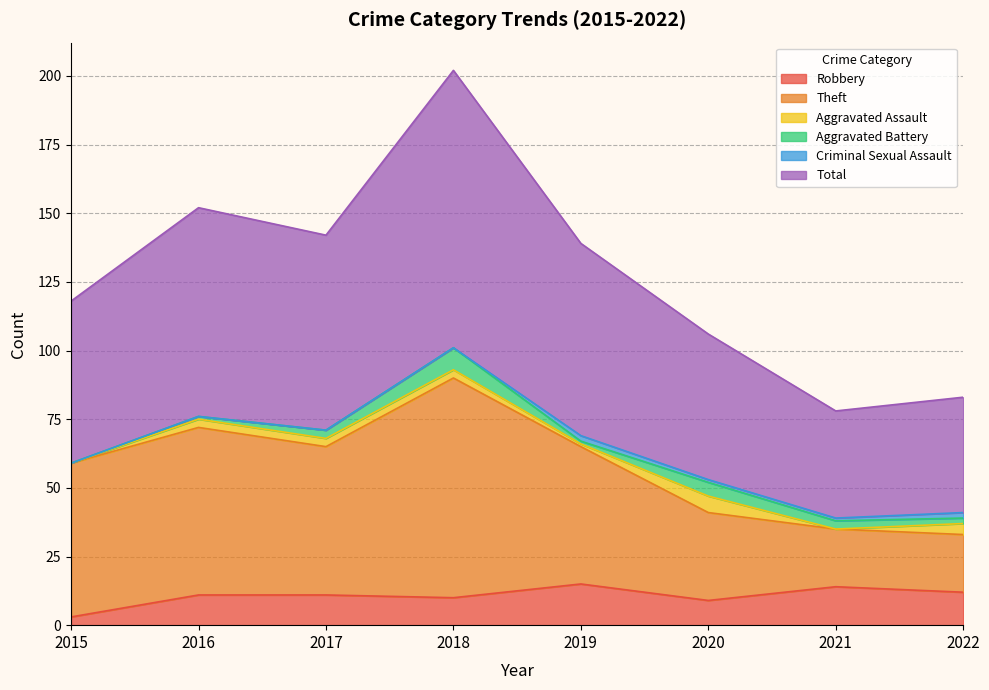

True or false: Theft and Total cross at least once.

False